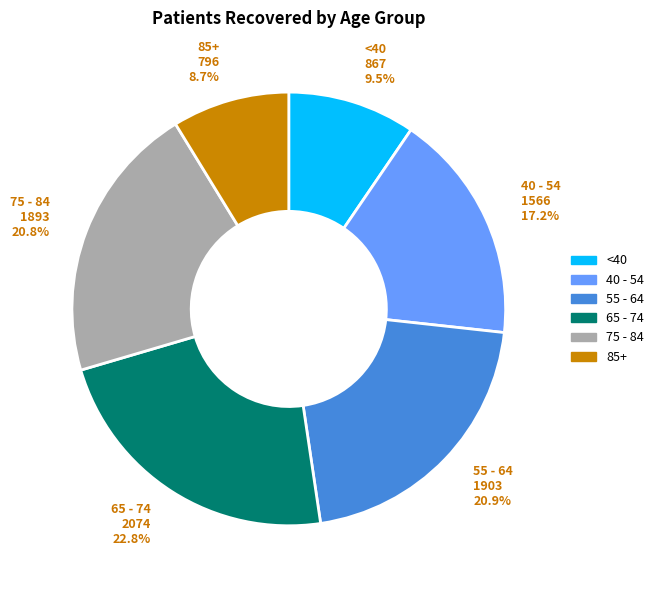

Does any single category account for the majority?

No